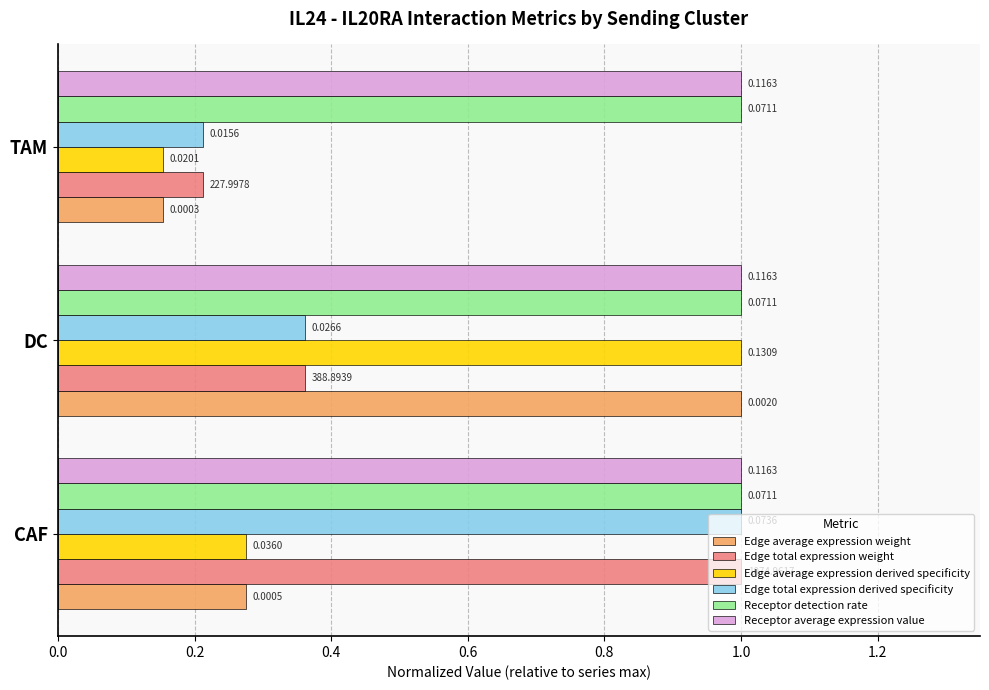

How many series are shown in this chart?

6